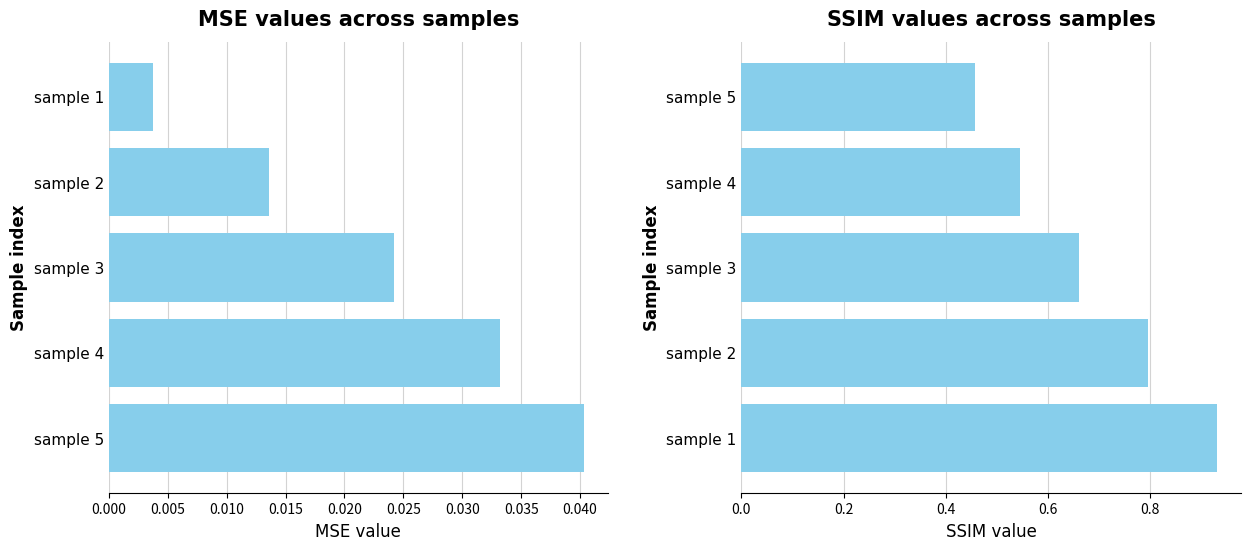

Reading right to left, what are all the values shown in this chart?

MSE: 0.0	0.0	0.0	0.0	0.0
SSIM: 0.5	0.5	0.7	0.8	0.9